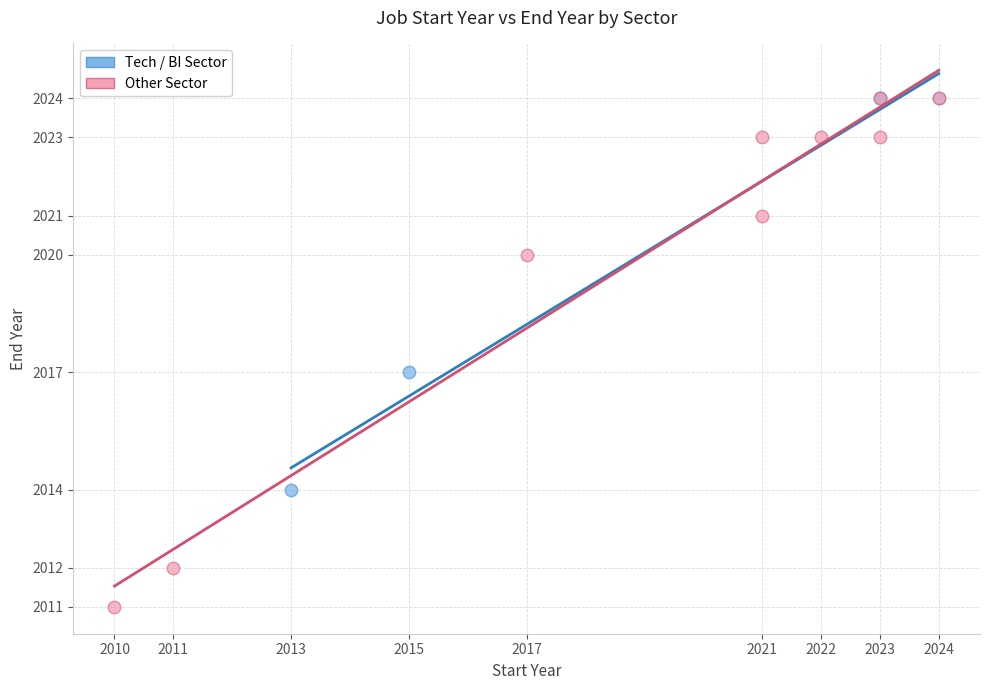

Which series contains the lowest Y value?

Other Sector